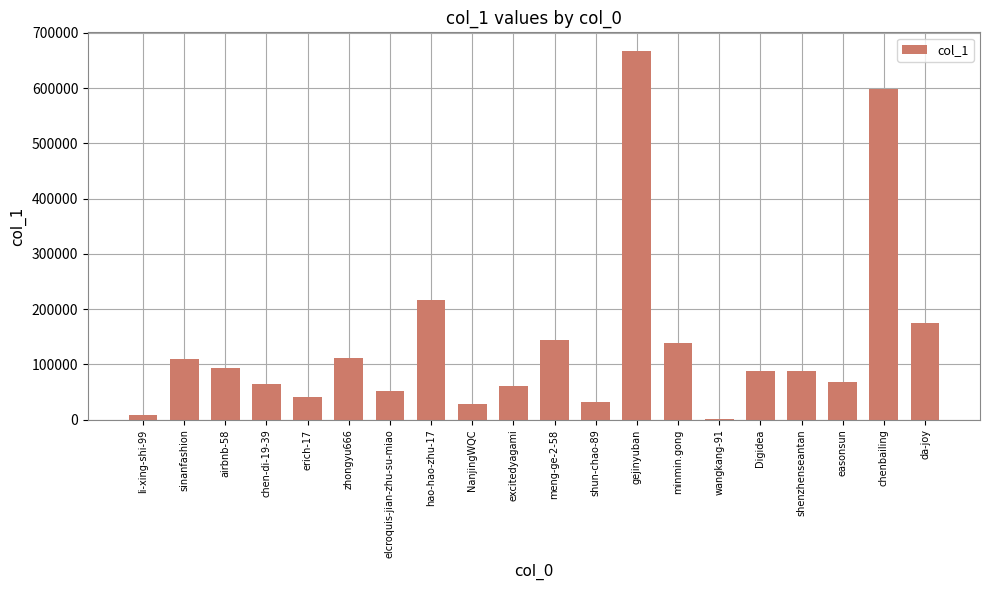

What is the sum of all values?

2786600